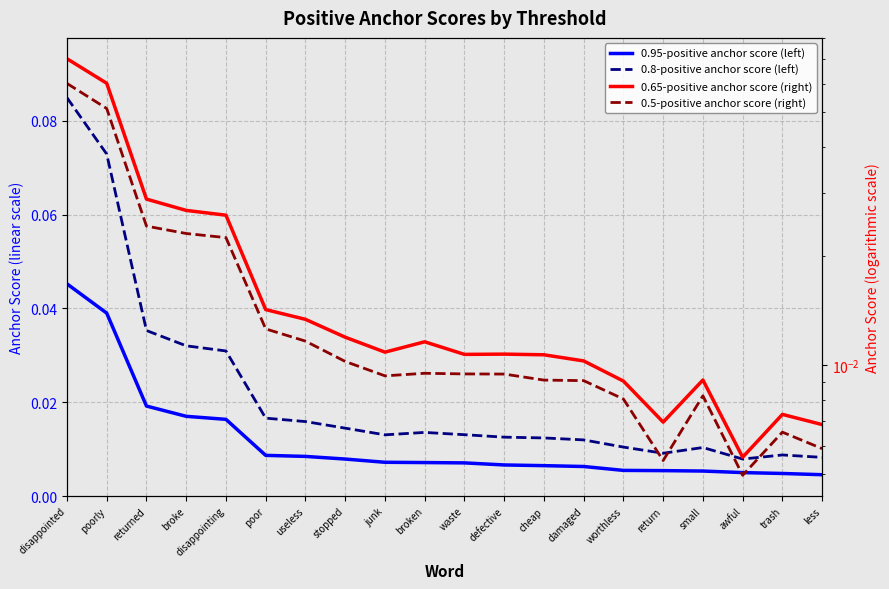

True or false: 0.8-positive anchor score (left) has more than 2 points higher than both neighbors.

True